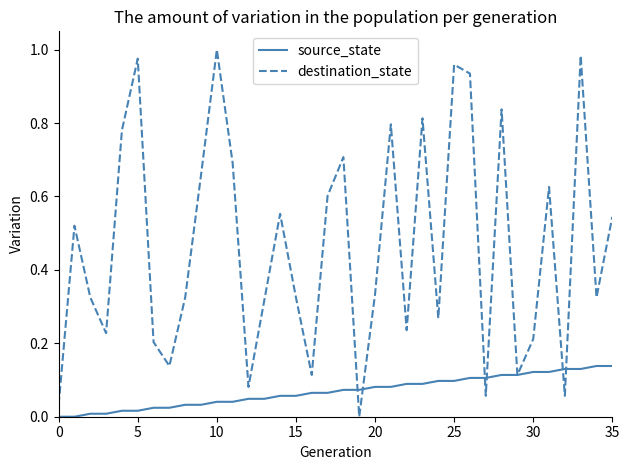

Rank the series by their maximum value, from highest to lowest.

destination_state, source_state